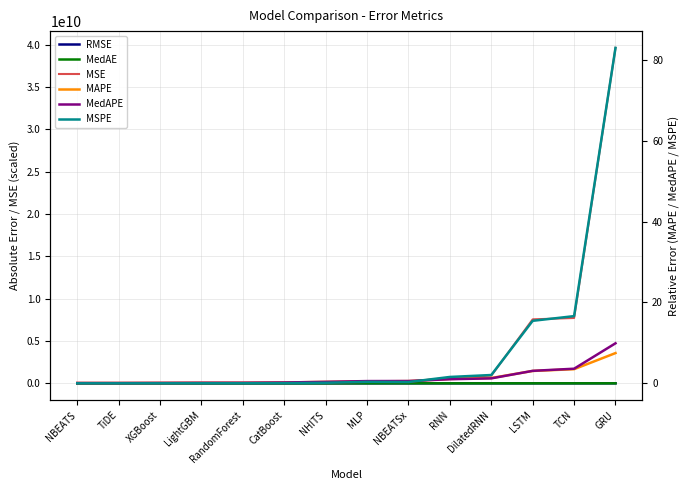

At which label does MedAE first exceed 12294?

MLP